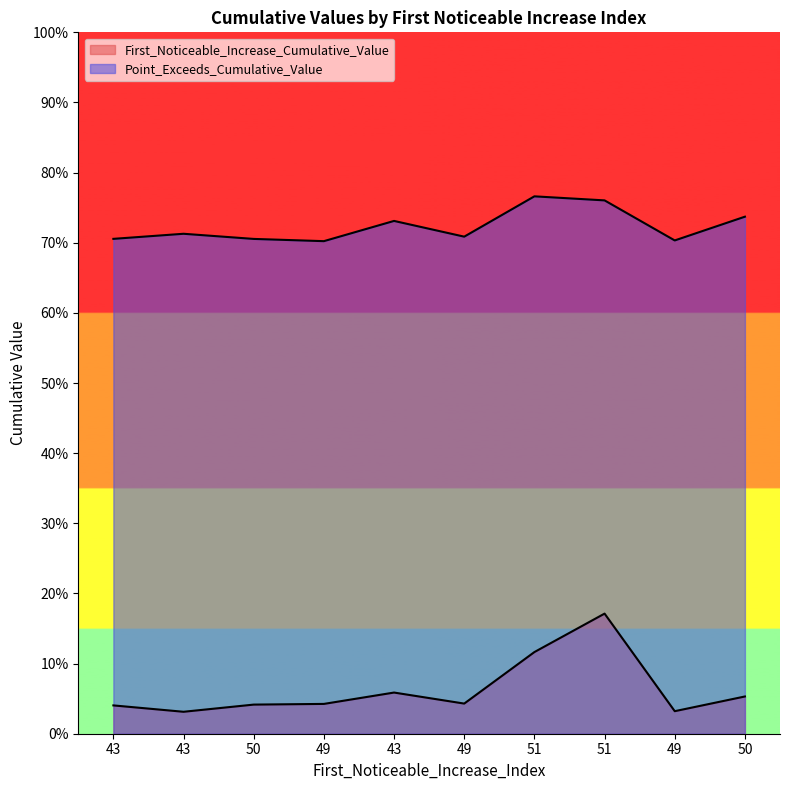

Rank the series by their maximum value, from lowest to highest.

First_Noticeable_Increase_Cumulative_Value, Point_Exceeds_Cumulative_Value